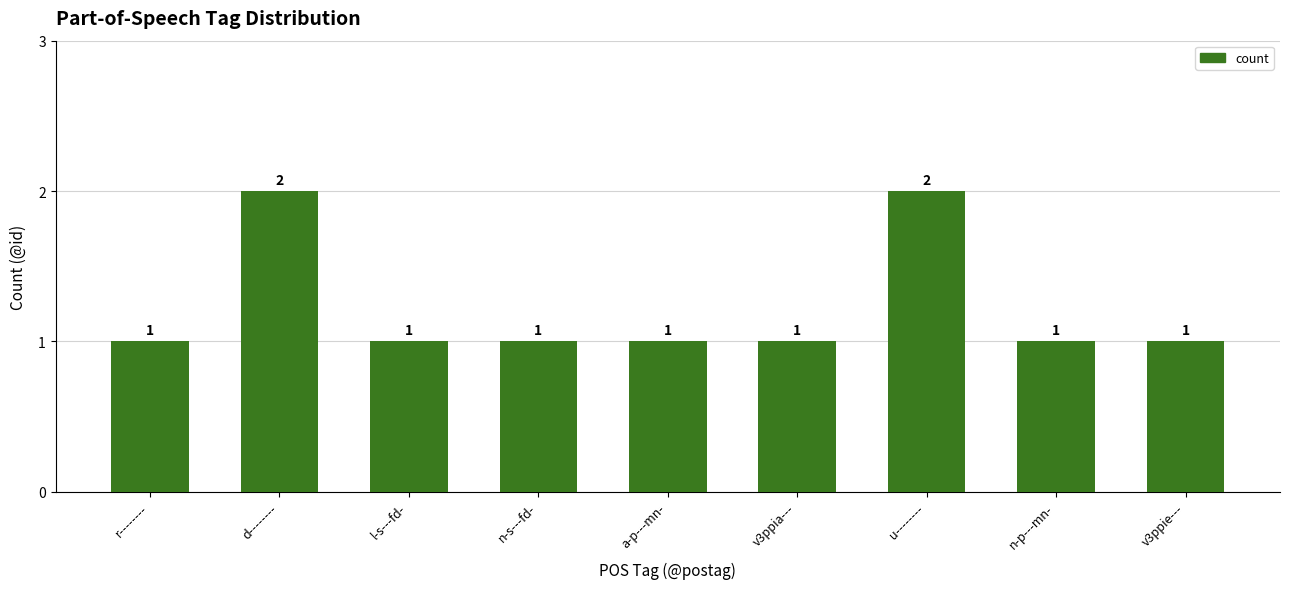

What is the label of the 7th bar from the right?

l-s---fd-